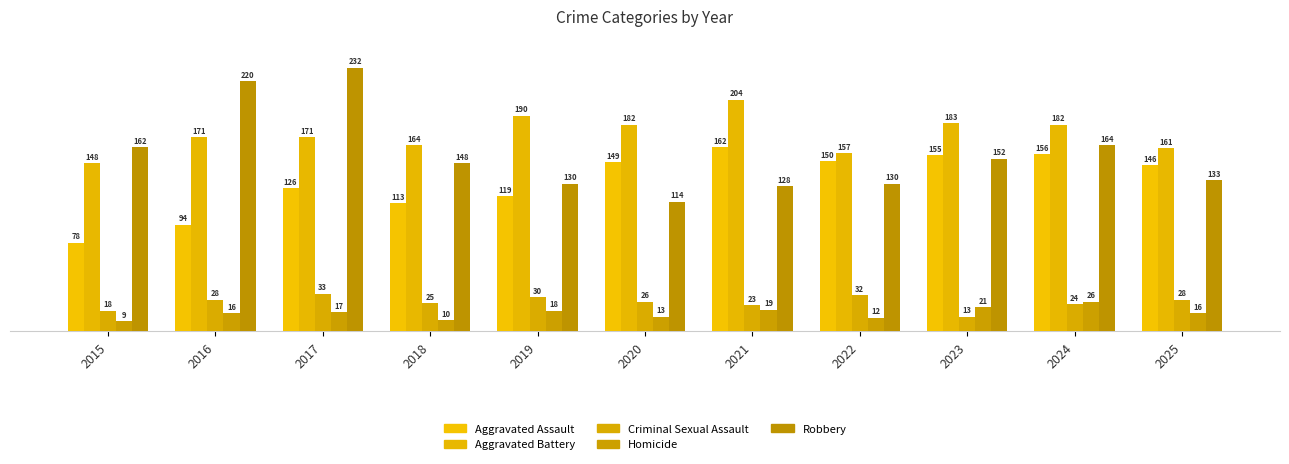

Reading left to right, transcribe all the data shown in this chart.

Aggravated Assault: 2015=78	2016=94	2017=126	2018=113	2019=119	2020=149	2021=162	2022=150	2023=155	2024=156	2025=146
Aggravated Battery: 2015=148	2016=171	2017=171	2018=164	2019=190	2020=182	2021=204	2022=157	2023=183	2024=182	2025=161
Criminal Sexual Assault: 2015=18	2016=28	2017=33	2018=25	2019=30	2020=26	2021=23	2022=32	2023=13	2024=24	2025=28
Homicide: 2015=9	2016=16	2017=17	2018=10	2019=18	2020=13	2021=19	2022=12	2023=21	2024=26	2025=16
Robbery: 2015=162	2016=220	2017=232	2018=148	2019=130	2020=114	2021=128	2022=130	2023=152	2024=164	2025=133